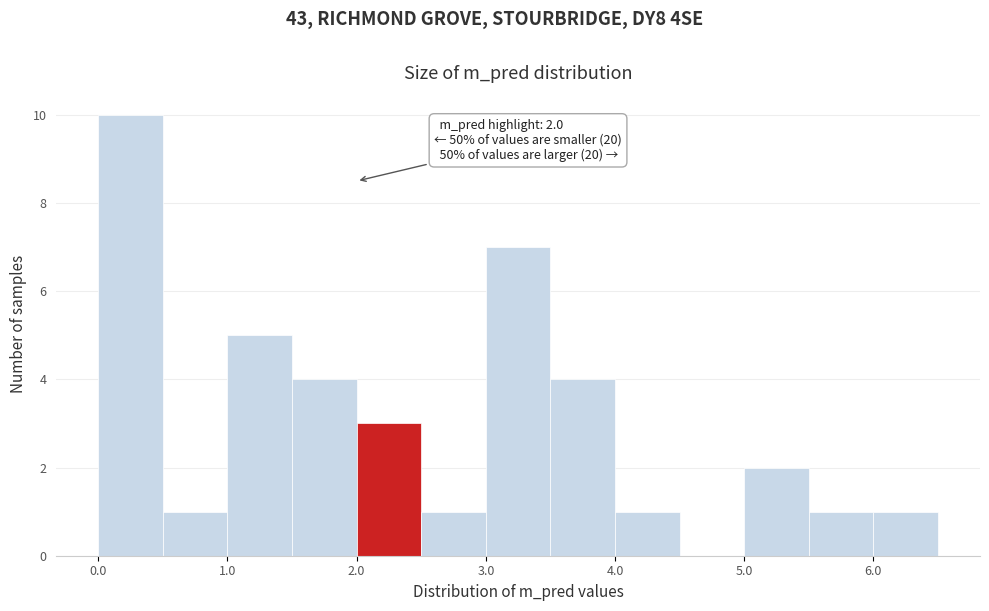

Over which range of the x-axis is the bar tallest?

0.0 to 0.5